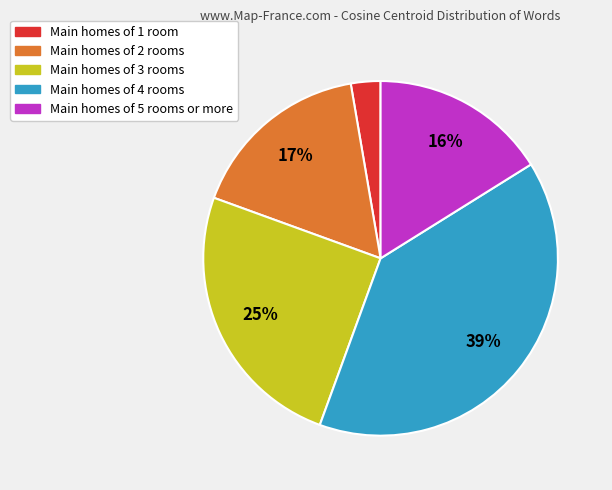

Is there any slice that represents more than half of the pie?

No